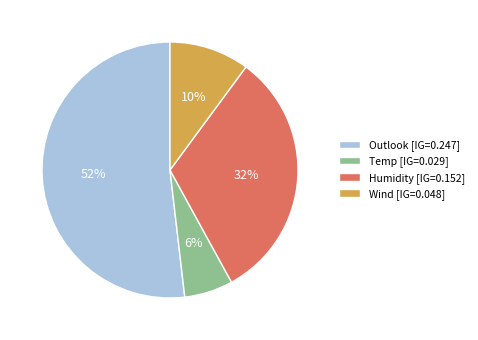

To the nearest percent, what is the difference between the Temp [IG=0.029] and Humidity [IG=0.152] slice percentages?

26%